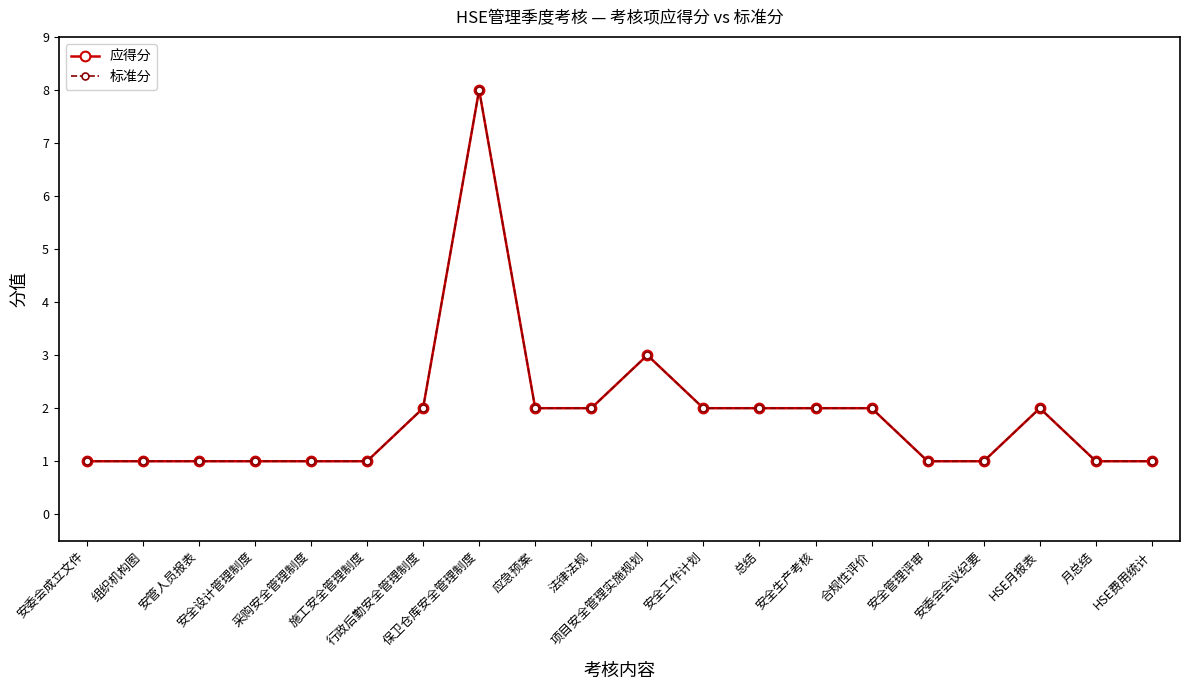

Is this an area chart (filled region under the line)?

No